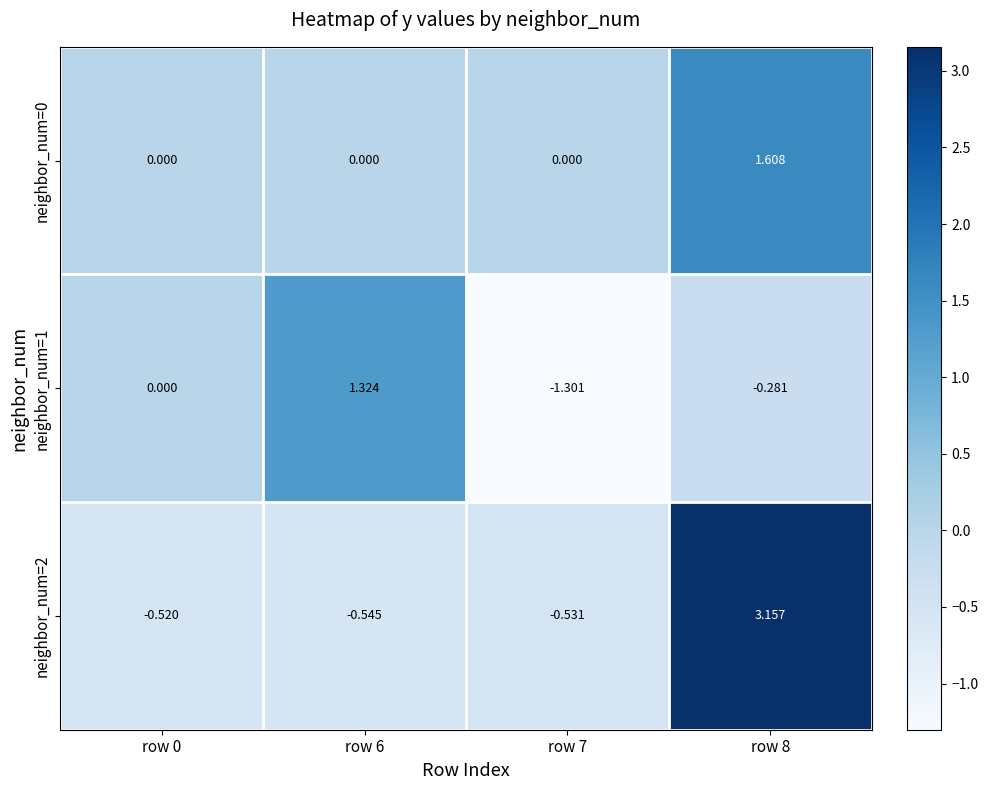

Which series changed the most between row 7 and row 8?

neighbor_num=2